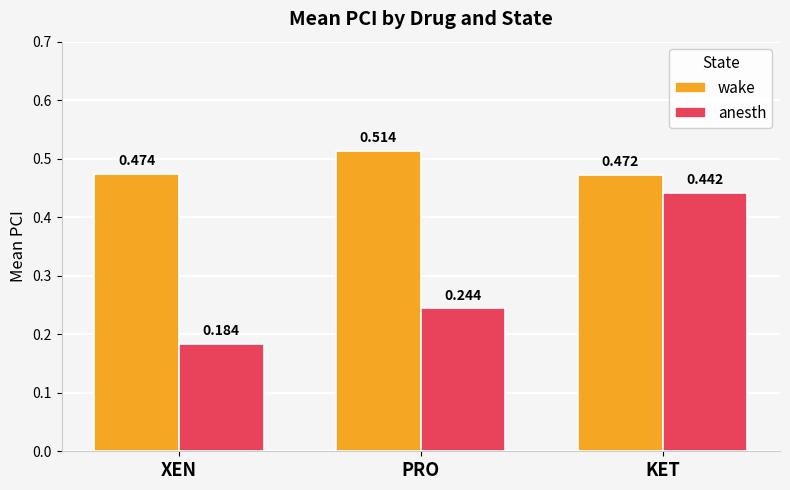

List the series in order of their peak value, lowest first.

anesth, wake